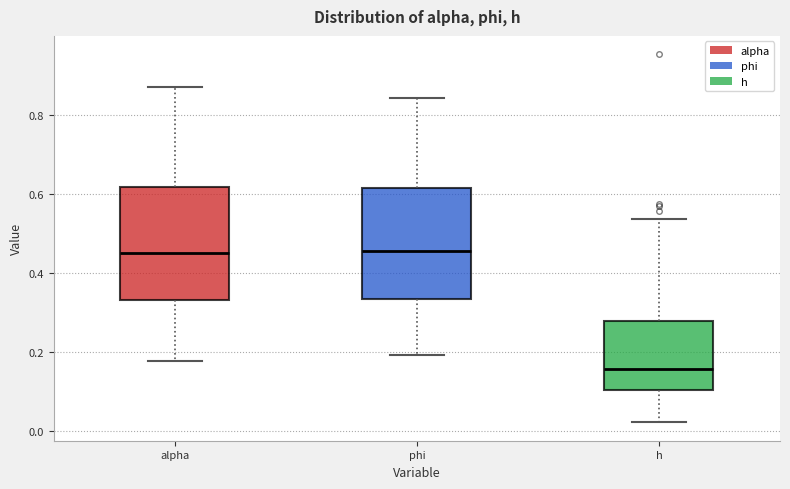

Where does the upper whisker of the box for h end on the y-axis? The values are not printed on the chart, so give them approximately, as read against the axis.

0.54